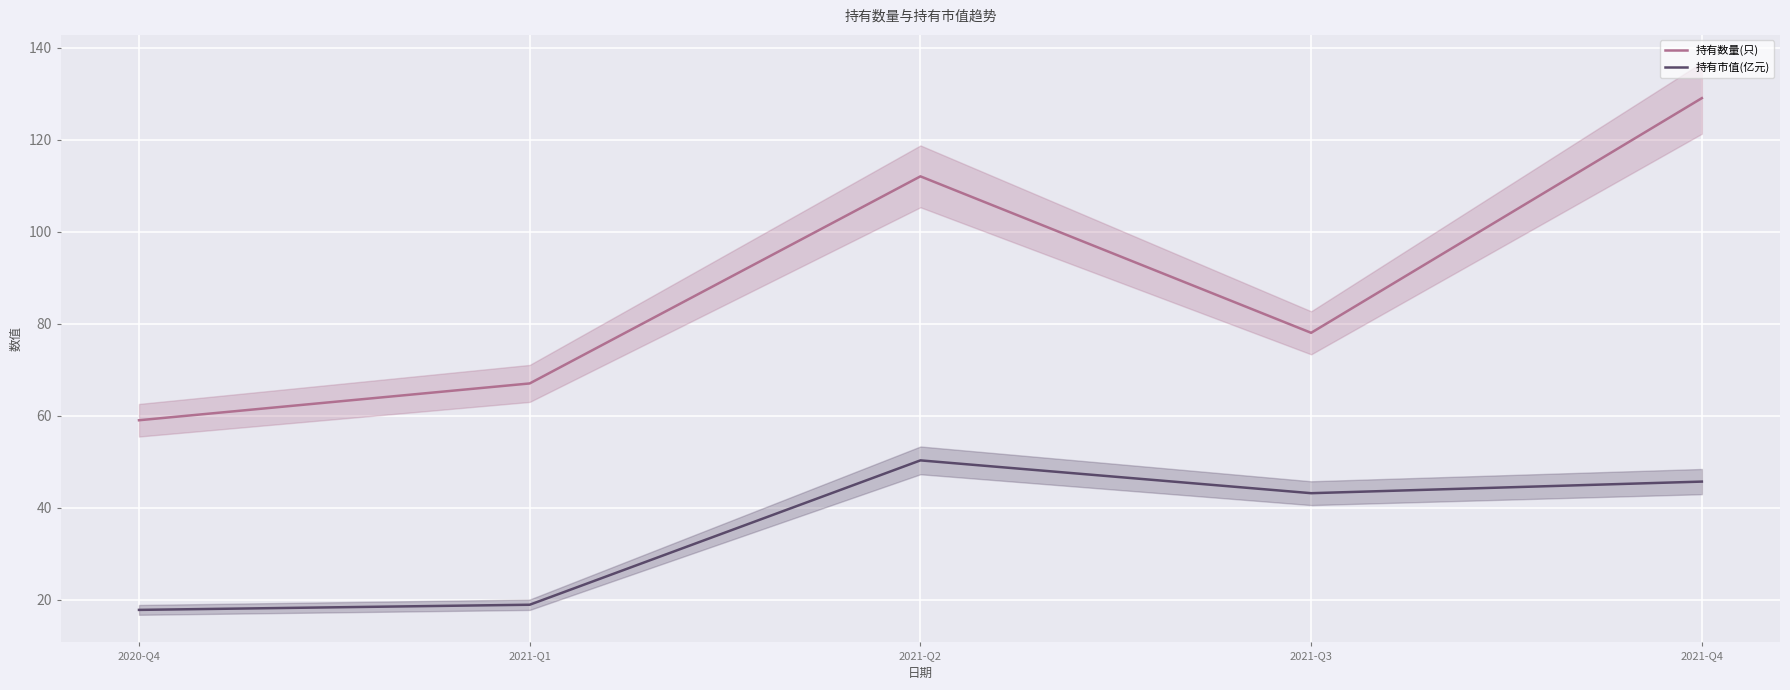

Where is the first local minimum for 持有市值(亿元)?

2021-Q3